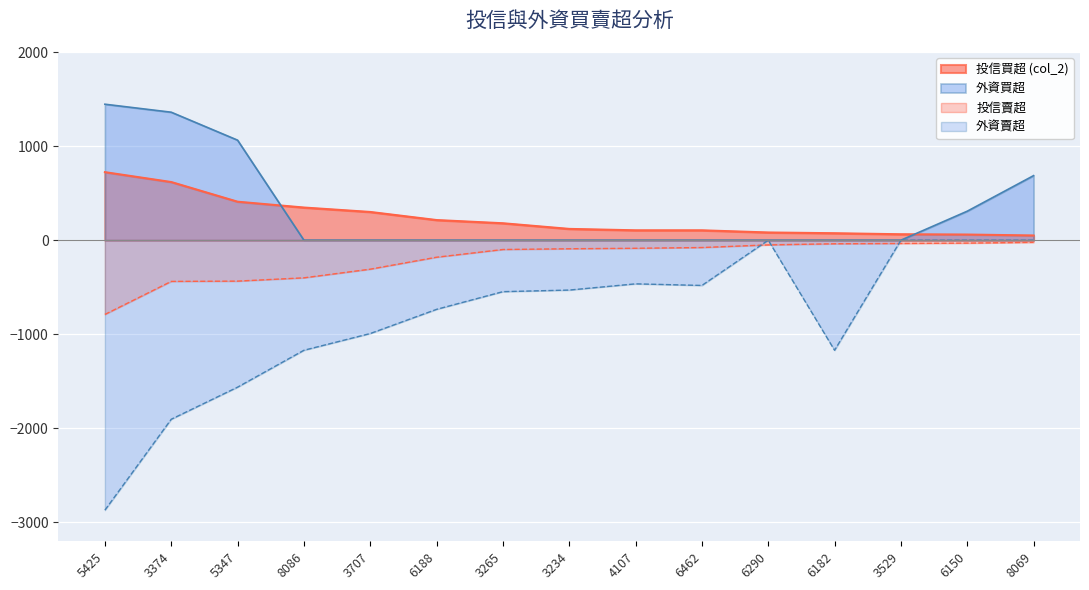

What is the label of the 12th point from the left?

6182